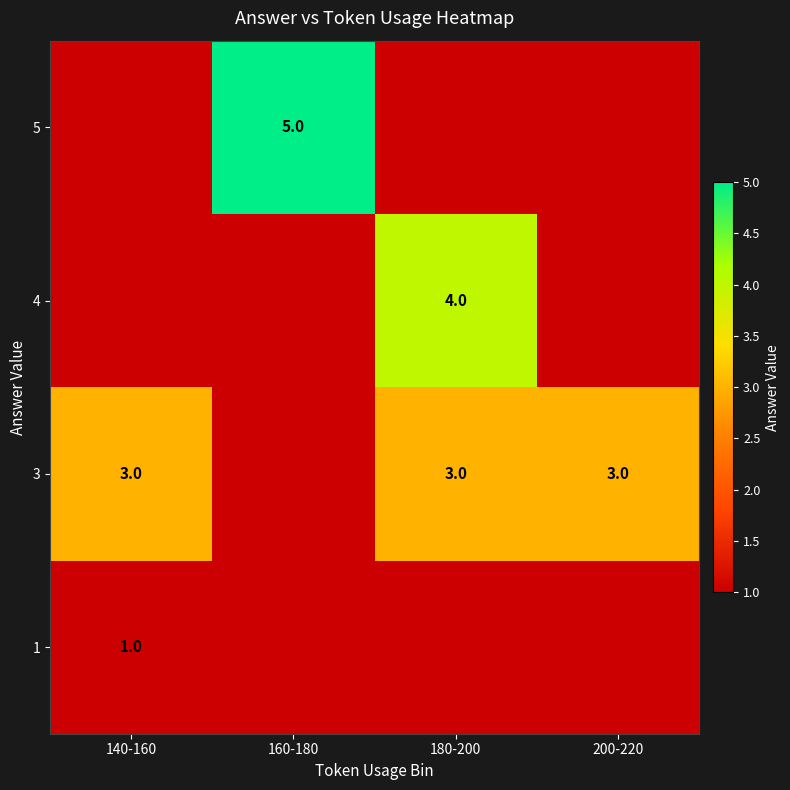

What is the maximum value shown in the chart?

5.0